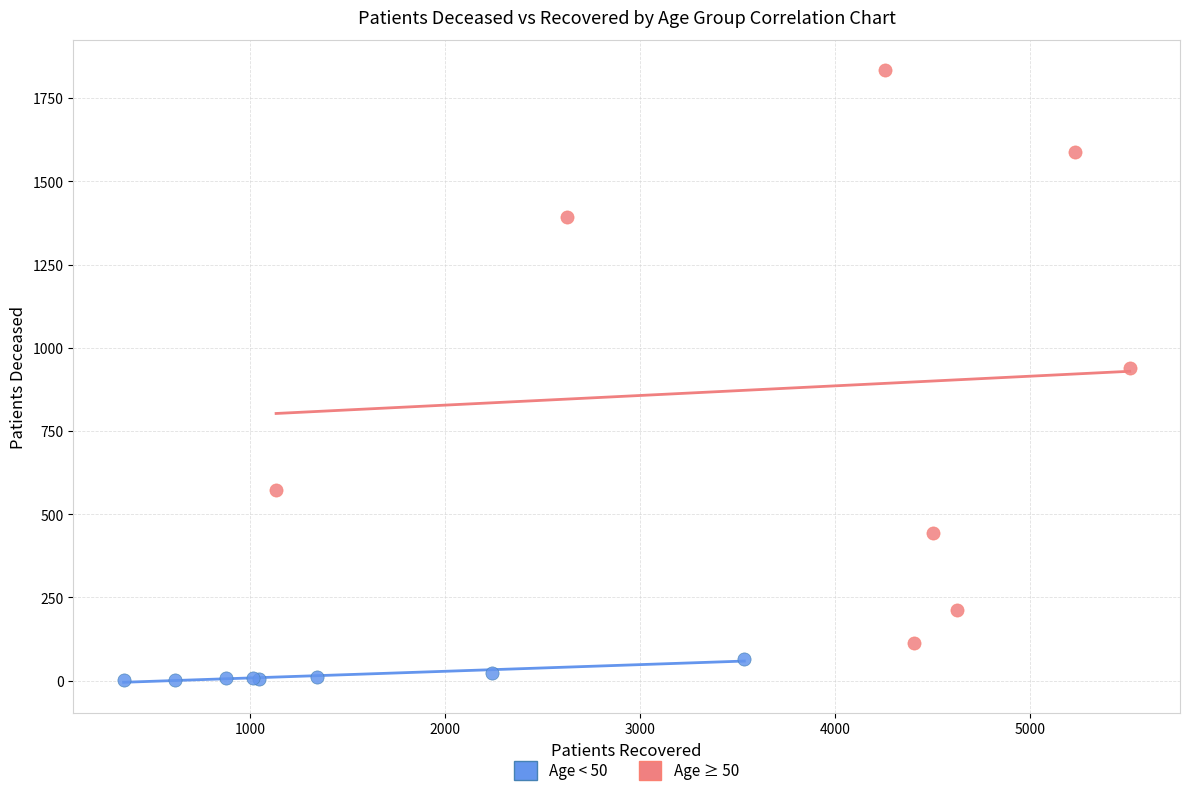

Which series reaches the minimum Y coordinate?

Age < 50